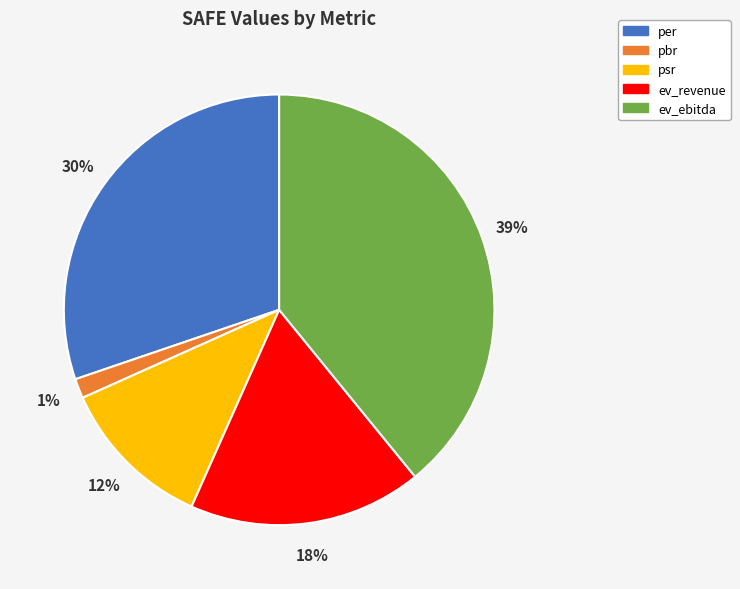

The psr slice represents 12% of the pie. True or false?

True